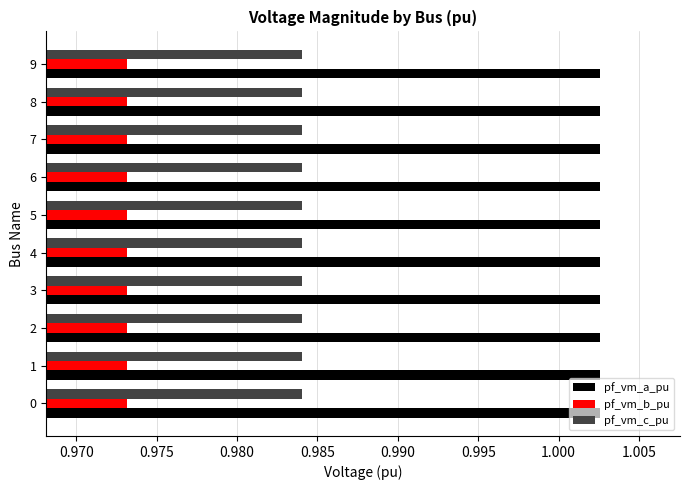

List the series in order of their overall mean, lowest first.

pf_vm_b_pu, pf_vm_c_pu, pf_vm_a_pu